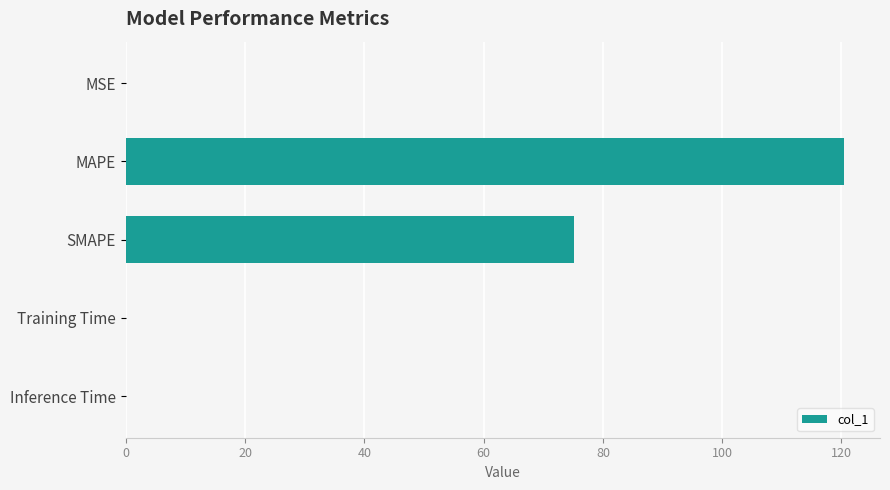

What is the maximum value shown in the chart?

120.4